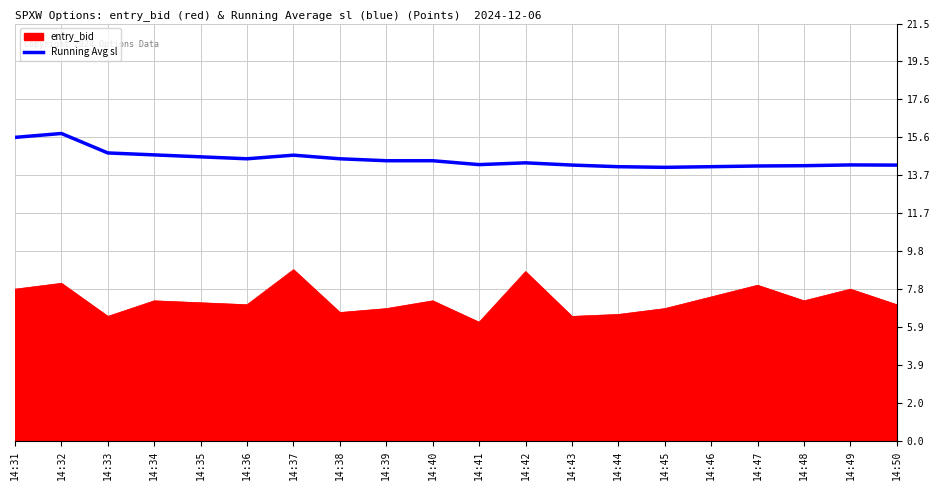

What is the minimum value shown in the chart?

6.1